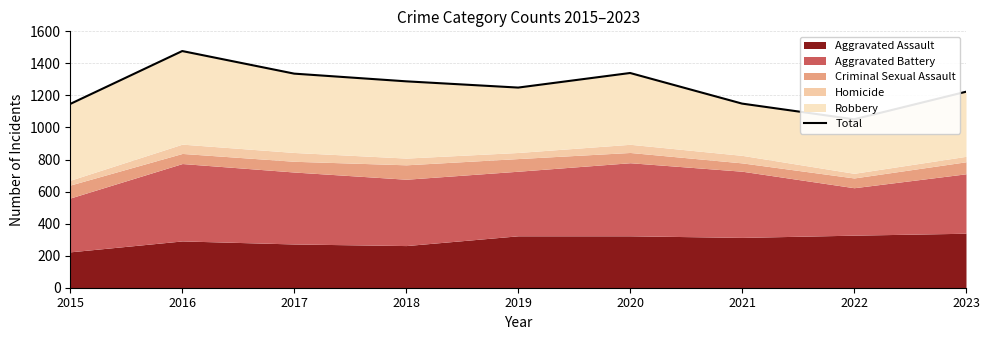

True or false: the data has more than 1 interior local peaks.

True